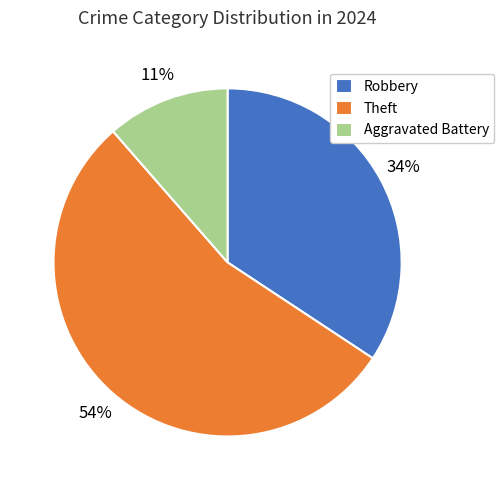

Which has a higher value, Aggravated Battery or Robbery?

Robbery